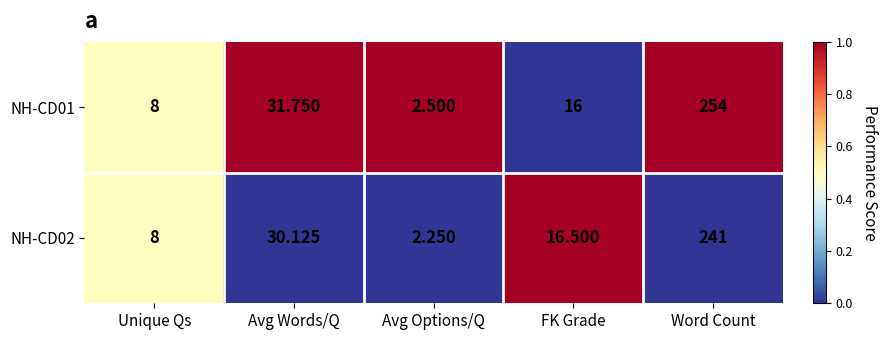

Where does the NH-CD01 series first go above 16?

Avg Words/Q